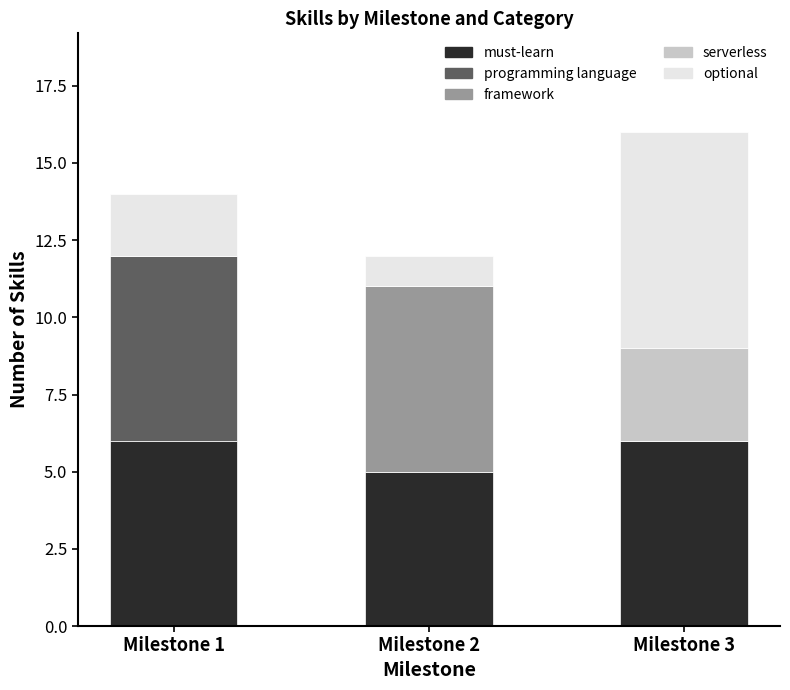

Reading left to right, what are the values for must-learn?

Milestone 1=6	Milestone 2=5	Milestone 3=6